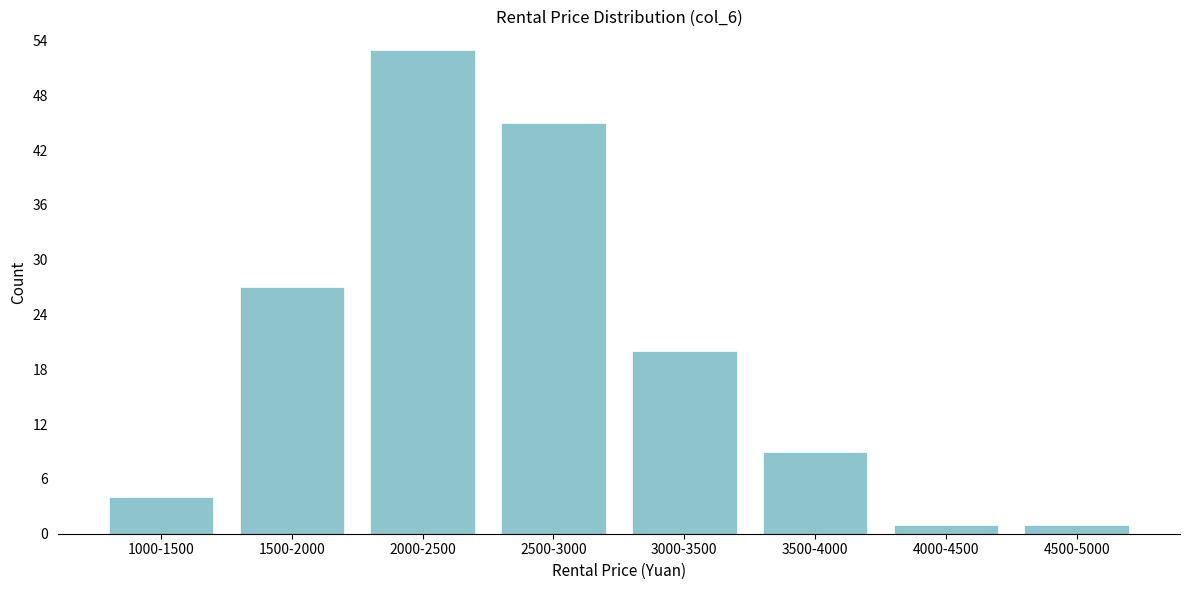

Reading left to right, what are all the values shown in this chart?

4	27	53	45	20	9	1	1